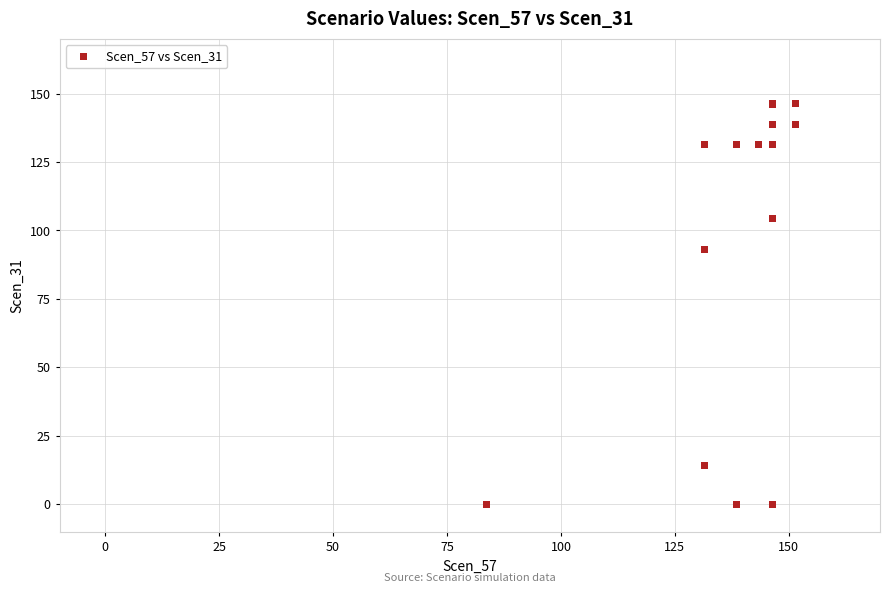

What Y value in the scatter plot is closest to 73?

93.0